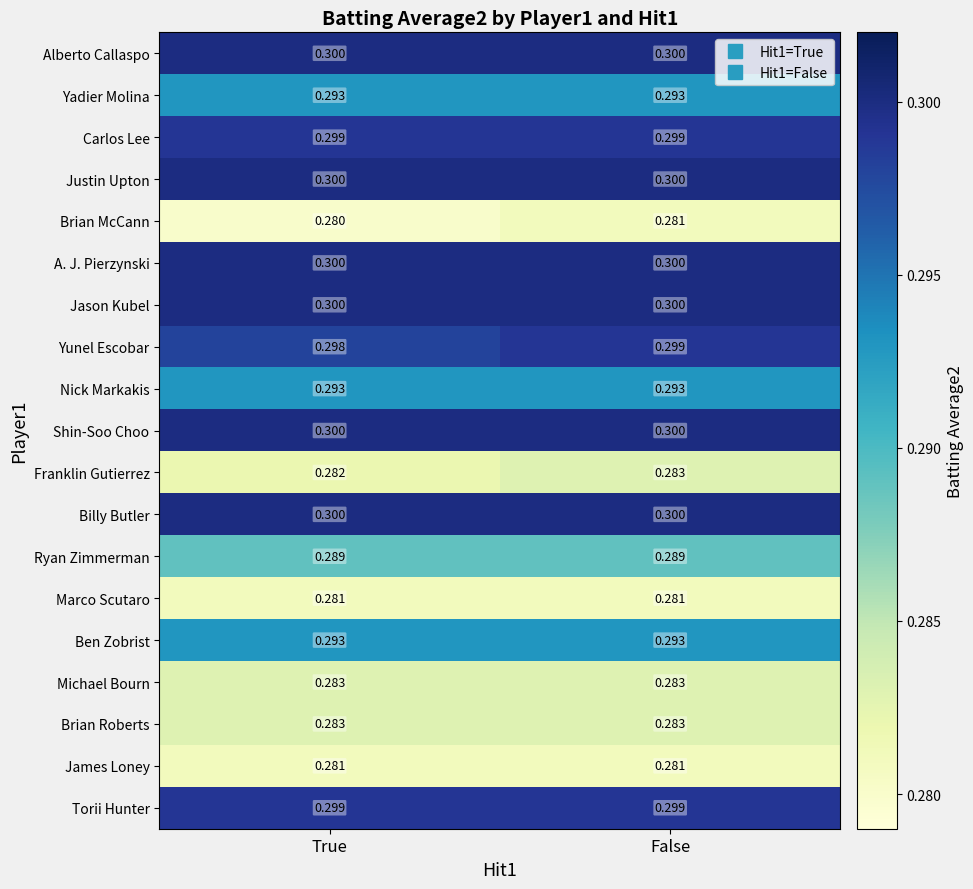

Which category has the lowest value in the Franklin Gutierrez series?

True